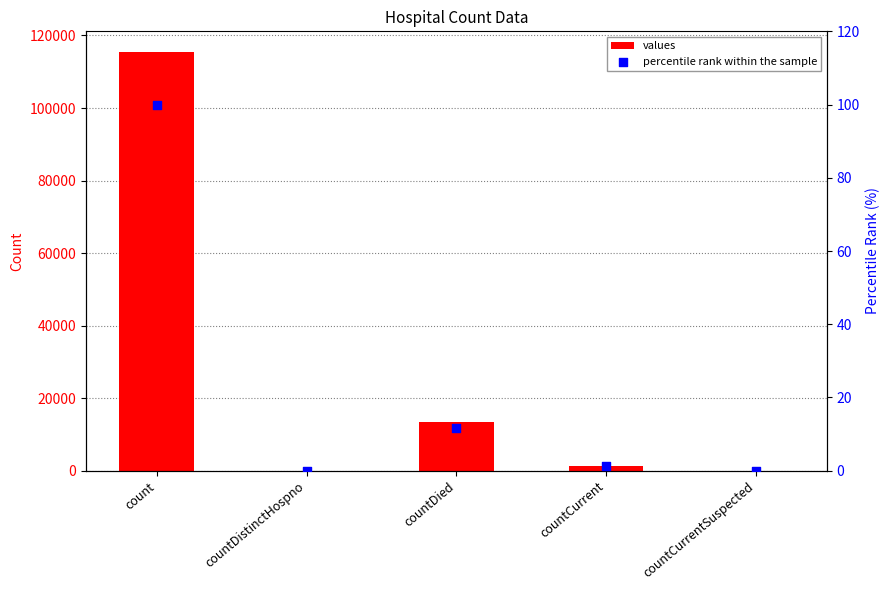

What are all the series names shown in the legend?

values, percentile rank within the sample